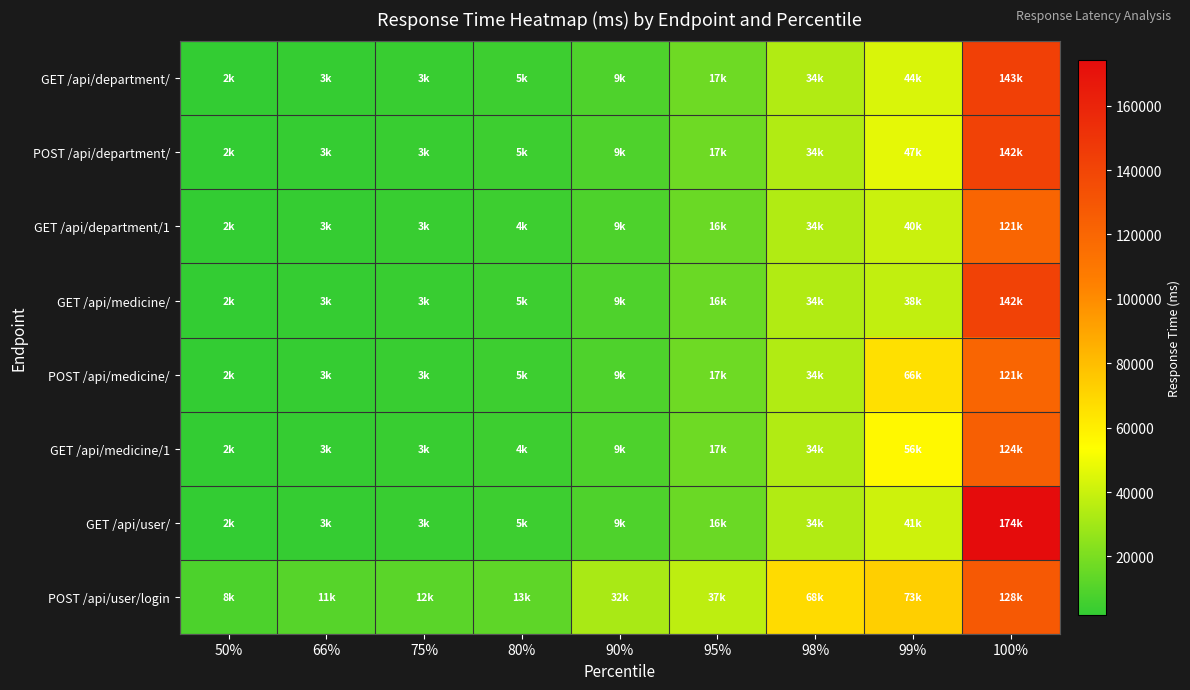

Between 90% and 95%, which series saw the biggest shift?

GET /api/medicine/1